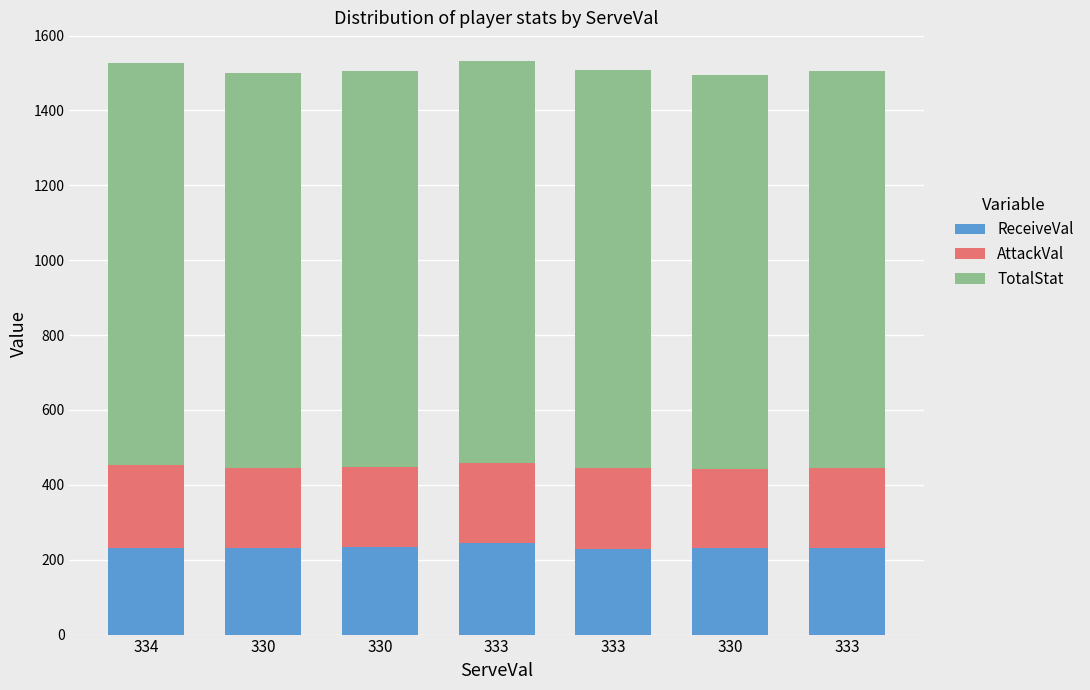

Is it true that ReceiveVal equals 413 at 333?

False